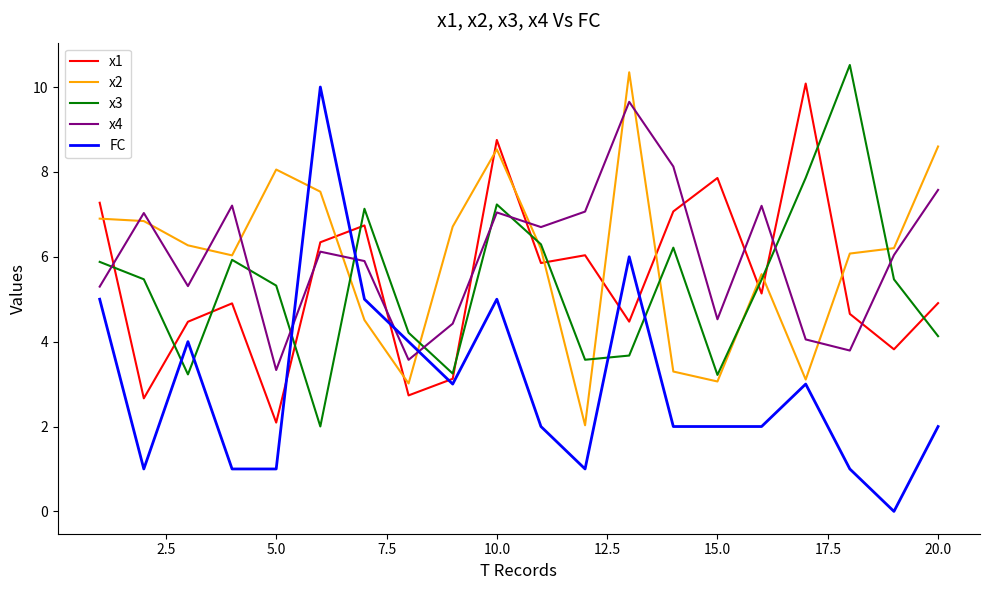

Which series ends up on top after the final intersection of x1 and FC?

x1